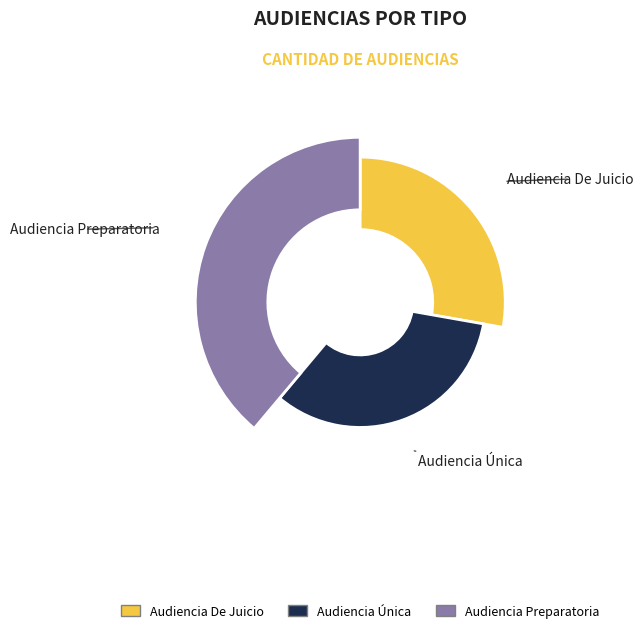

To the nearest percent, what is the difference between the largest and smallest slice percentages?

11%